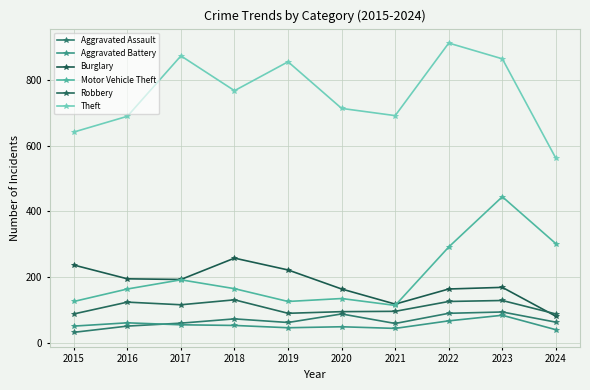

Reading left to right, extract all data points from this chart.

Aggravated Assault: 2015=31	2016=50	2017=59	2018=72	2019=61	2020=87	2021=58	2022=89	2023=93	2024=62
Aggravated Battery: 2015=50	2016=60	2017=54	2018=52	2019=45	2020=48	2021=43	2022=66	2023=83	2024=39
Burglary: 2015=236	2016=194	2017=192	2018=257	2019=221	2020=163	2021=117	2022=163	2023=168	2024=80
Motor Vehicle Theft: 2015=125	2016=163	2017=191	2018=164	2019=125	2020=134	2021=113	2022=291	2023=444	2024=301
Robbery: 2015=87	2016=123	2017=115	2018=130	2019=89	2020=94	2021=95	2022=125	2023=128	2024=87
Theft: 2015=641	2016=689	2017=873	2018=767	2019=855	2020=713	2021=691	2022=912	2023=864	2024=561